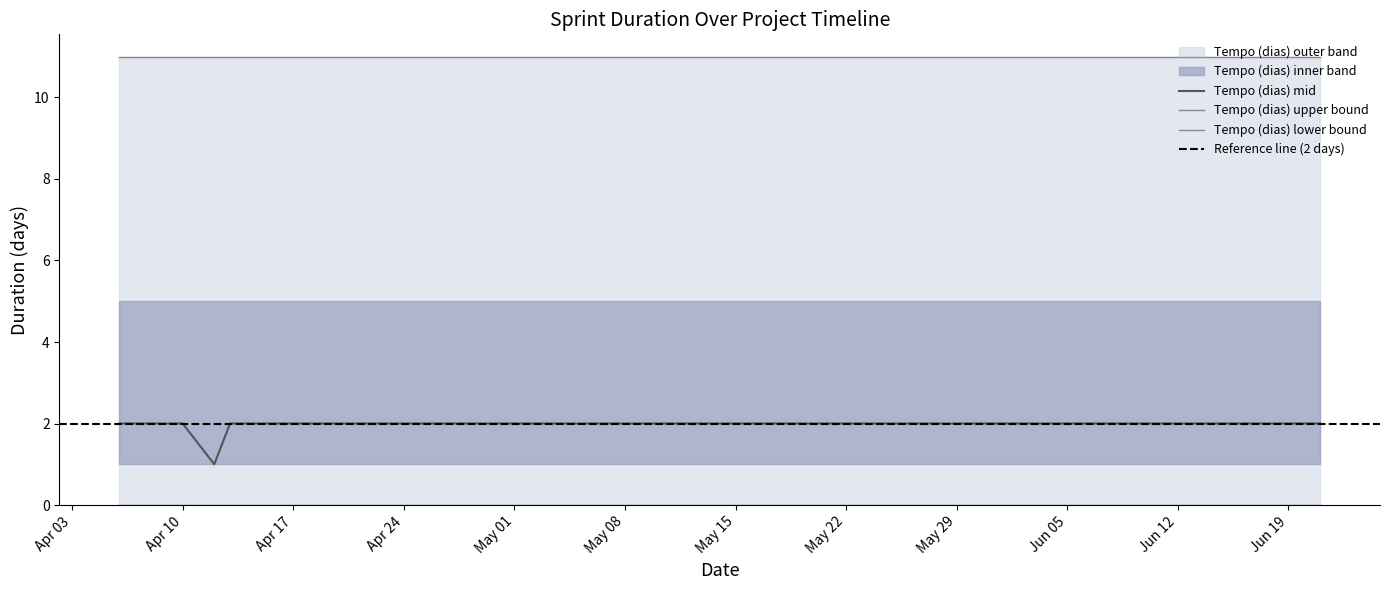

Does the chart display data point markers on the line(s)?

No